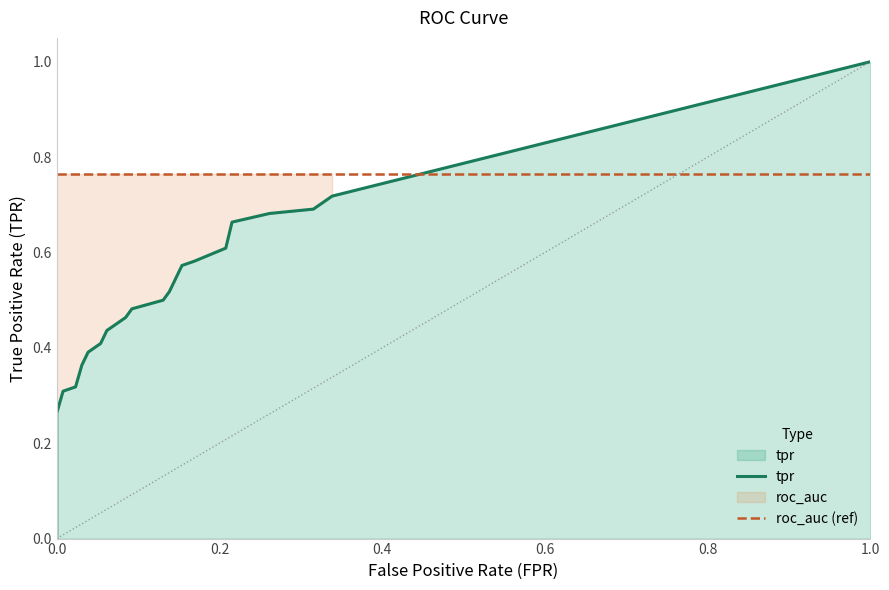

Is the value of roc_auc (ref) at 0.0 greater than the value of tpr at 0.4?

Yes